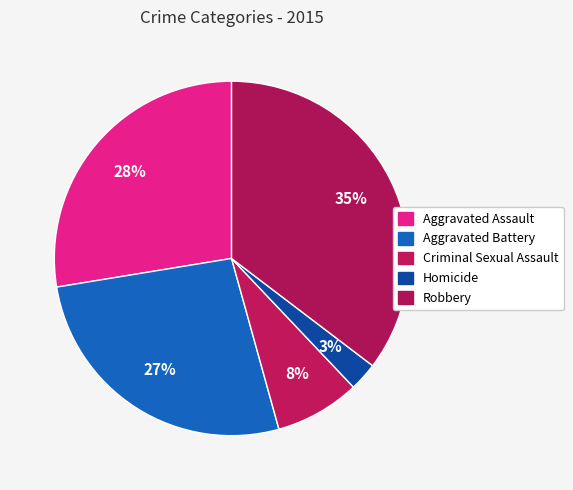

How many segments does this pie chart have?

5